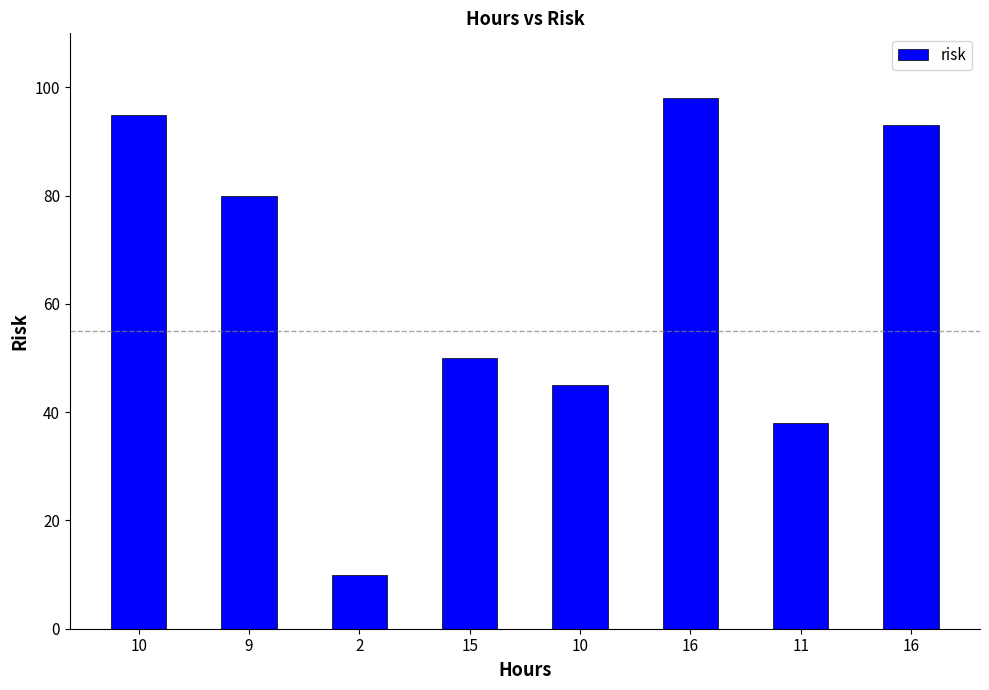

What is the smallest value displayed?

10